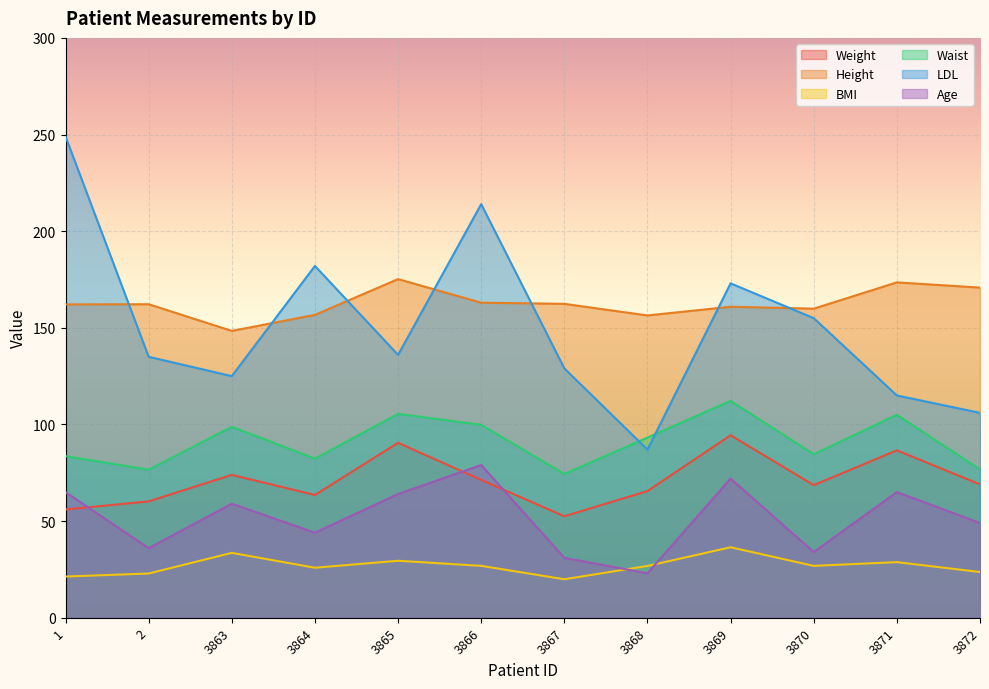

The Height series shows 82.3 at 3865. True or false?

False